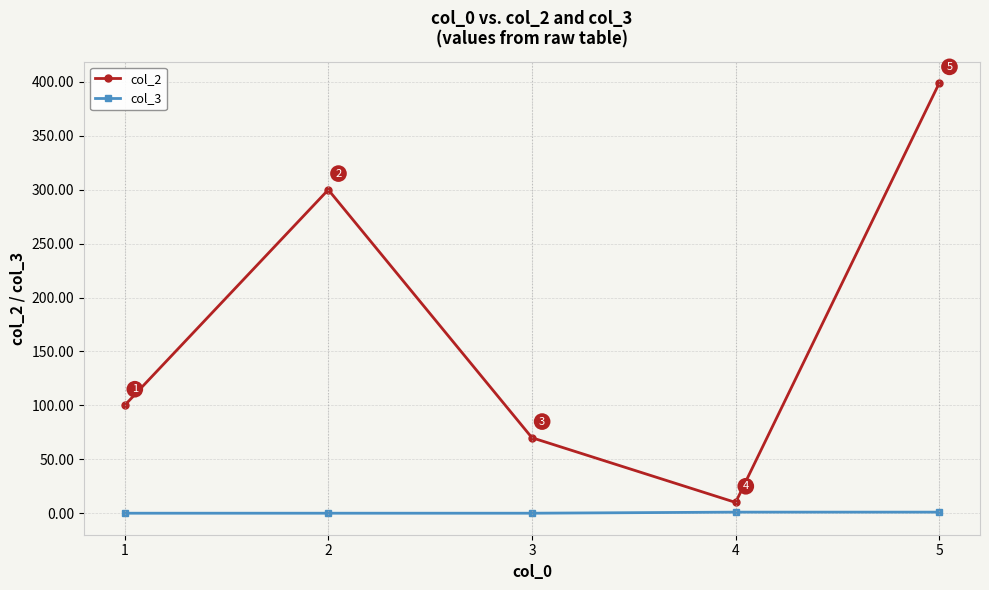

Which series changed the most between 3 and 4?

col_2